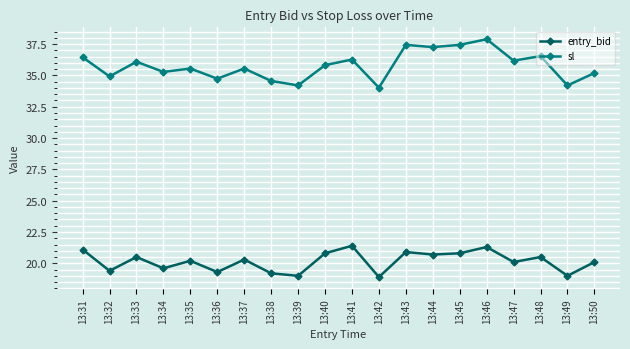

What is the value of the entry_bid point at the 6th from the left?

19.3